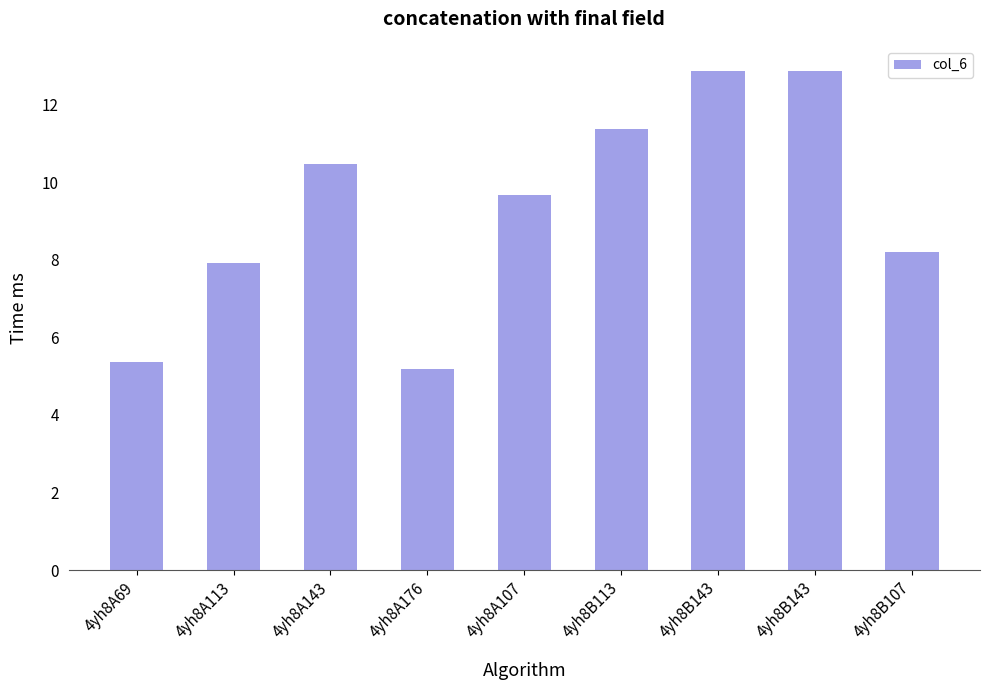

How many bars are there in total?

9